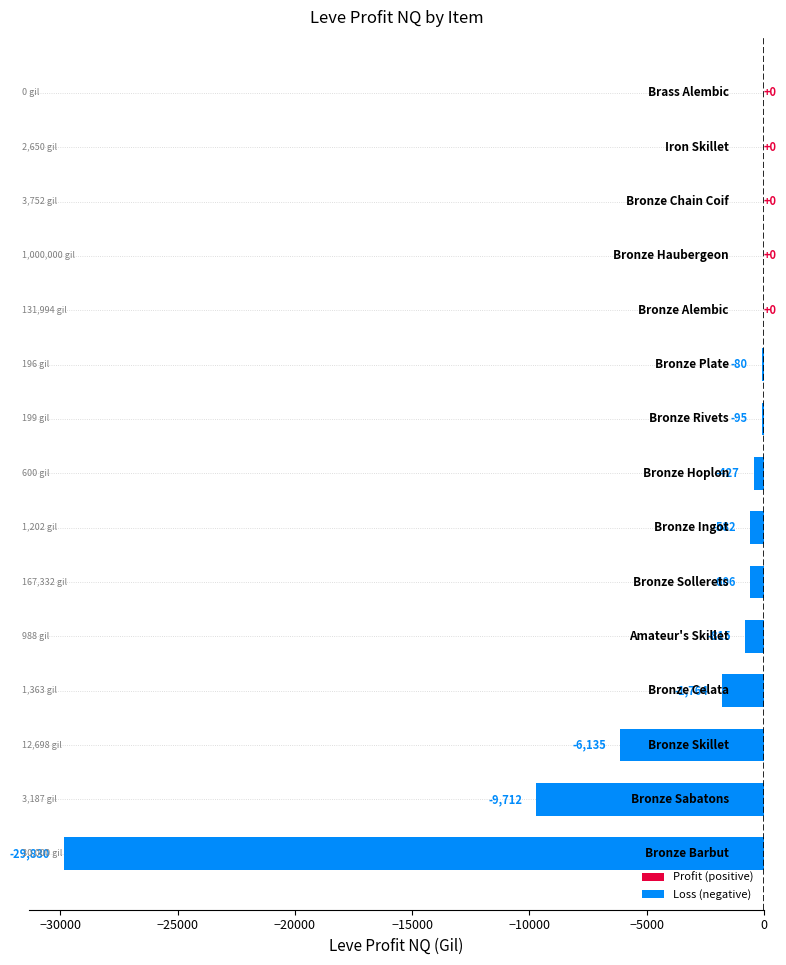

Are the bars grouped side by side (vs. stacked)?

No